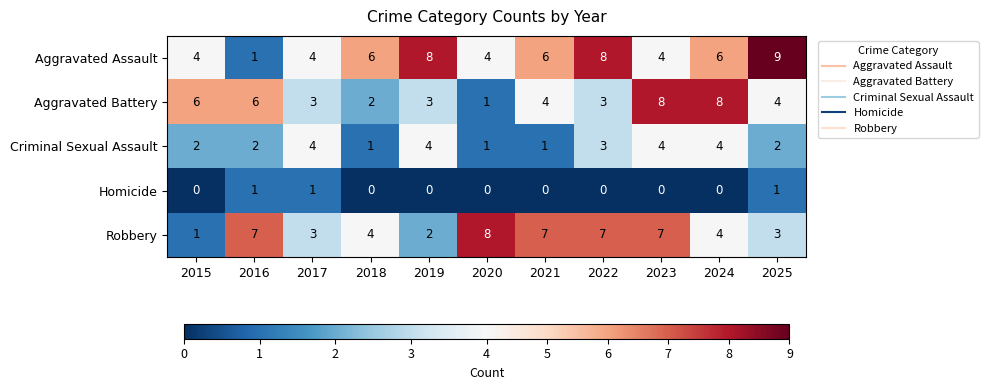

The Robbery series shows 4 at 2018. True or false?

True